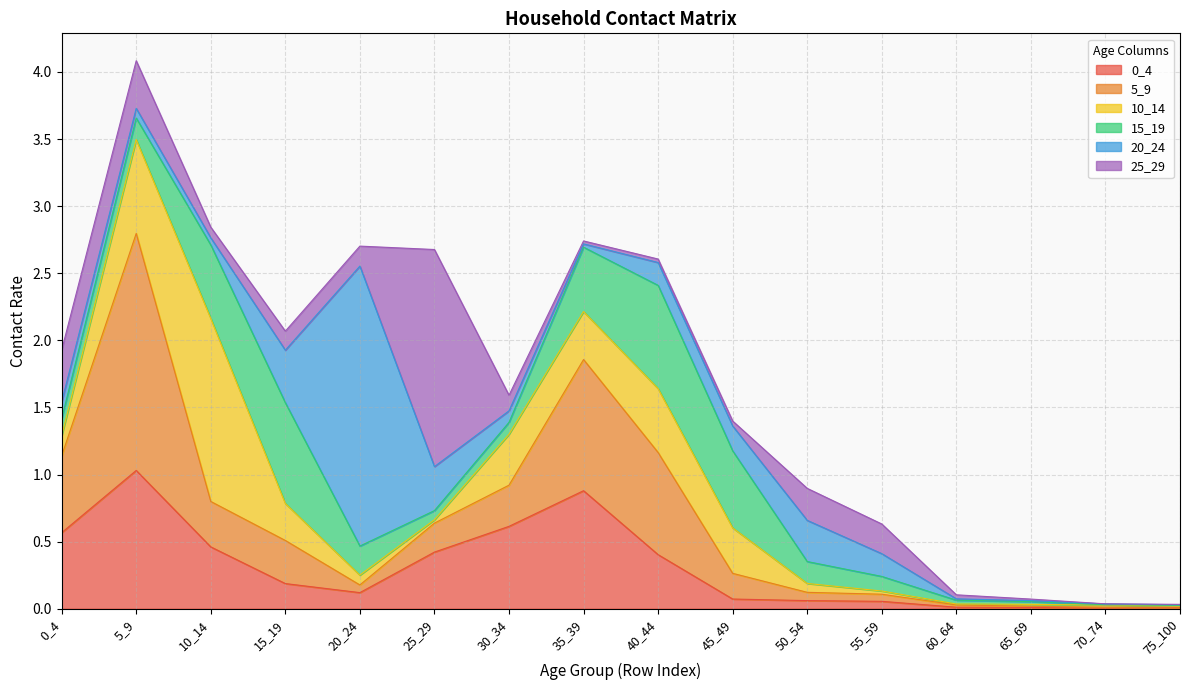

Which series has the largest range (max minus min)?

20_24